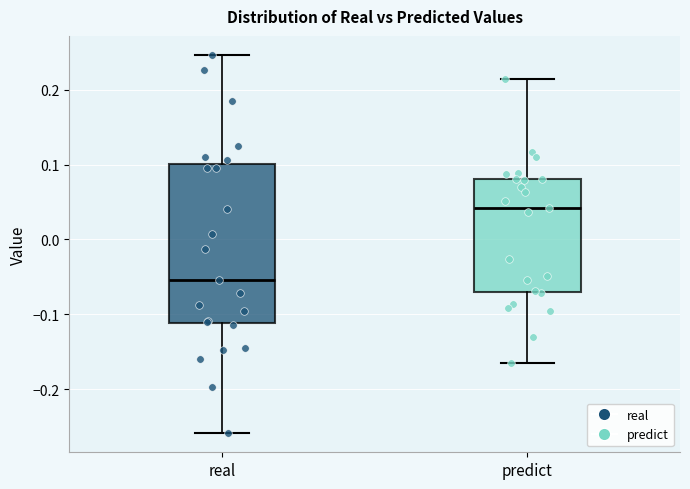

Where does the upper whisker of the box for predict end on the y-axis? The values are not printed on the chart, so give them approximately, as read against the axis.

0.21